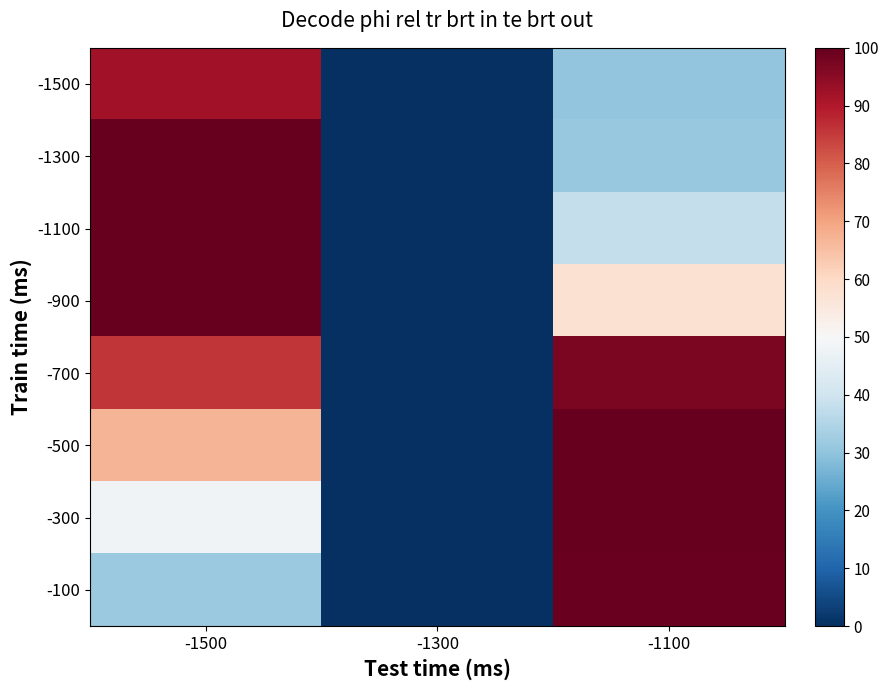

At which category is the sum across all series the highest?

-1500